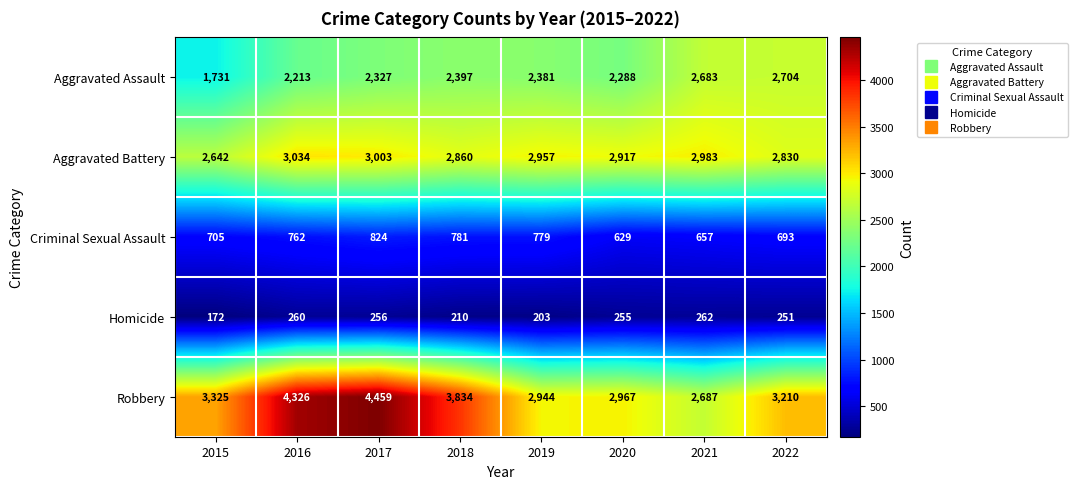

Between 2018 and 2019, which series saw the biggest shift?

Robbery